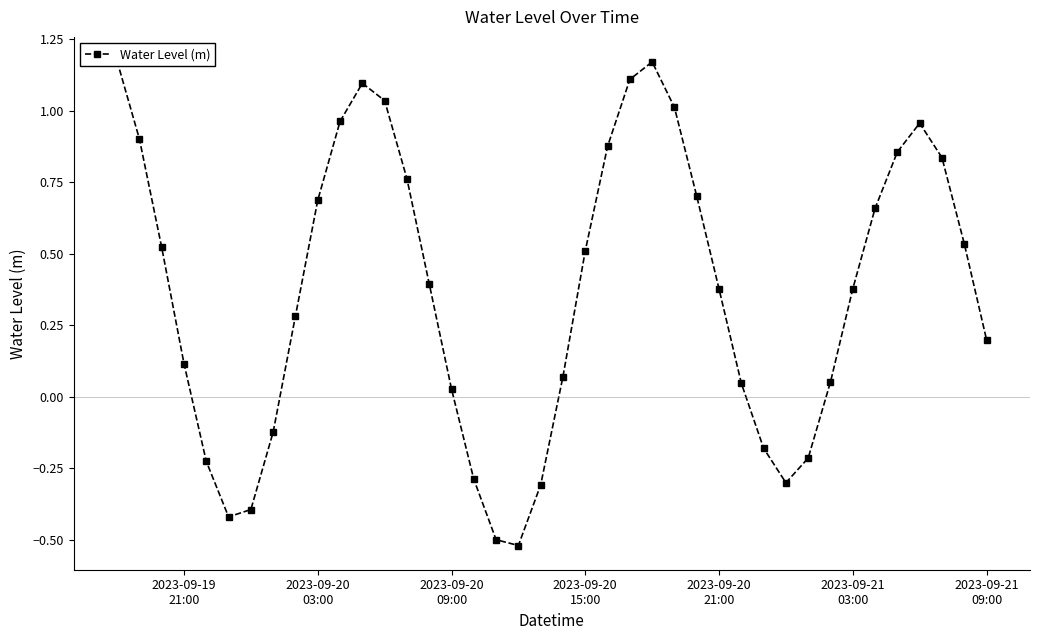

What is the value of the 36th point from the left?

0.9